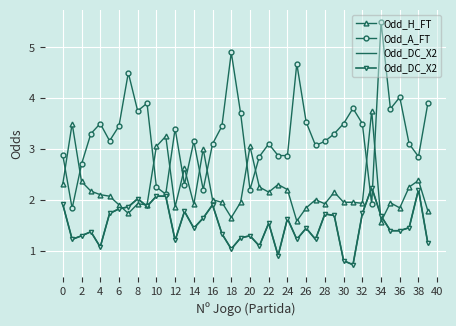

Which label corresponds to the smallest value in the chart?

31